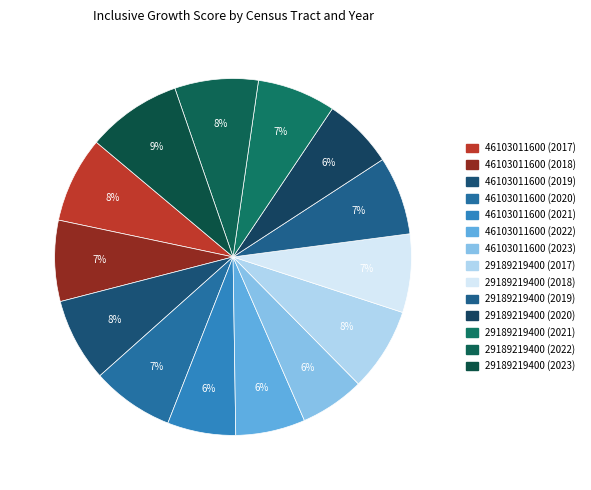

The 29189219400 (2020) slice represents 21% of the pie. True or false?

False